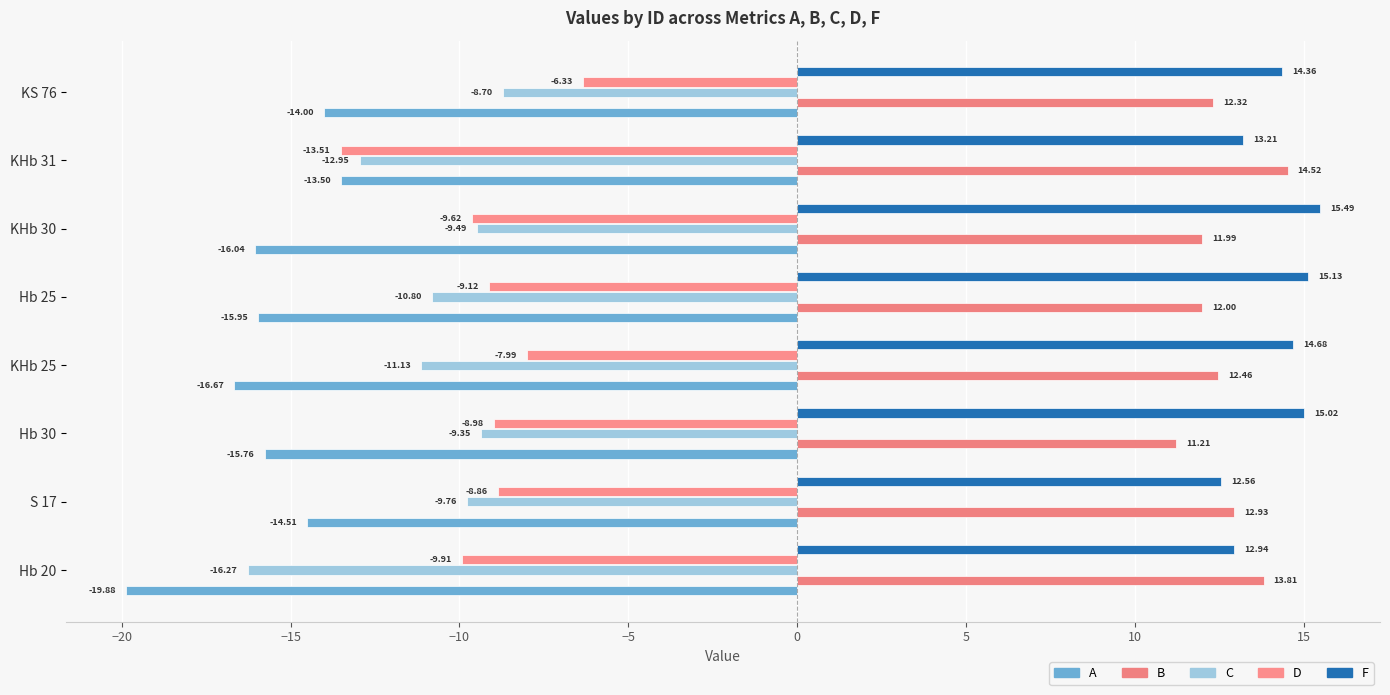

What is the label of the 6th bar from the right?

Hb 30